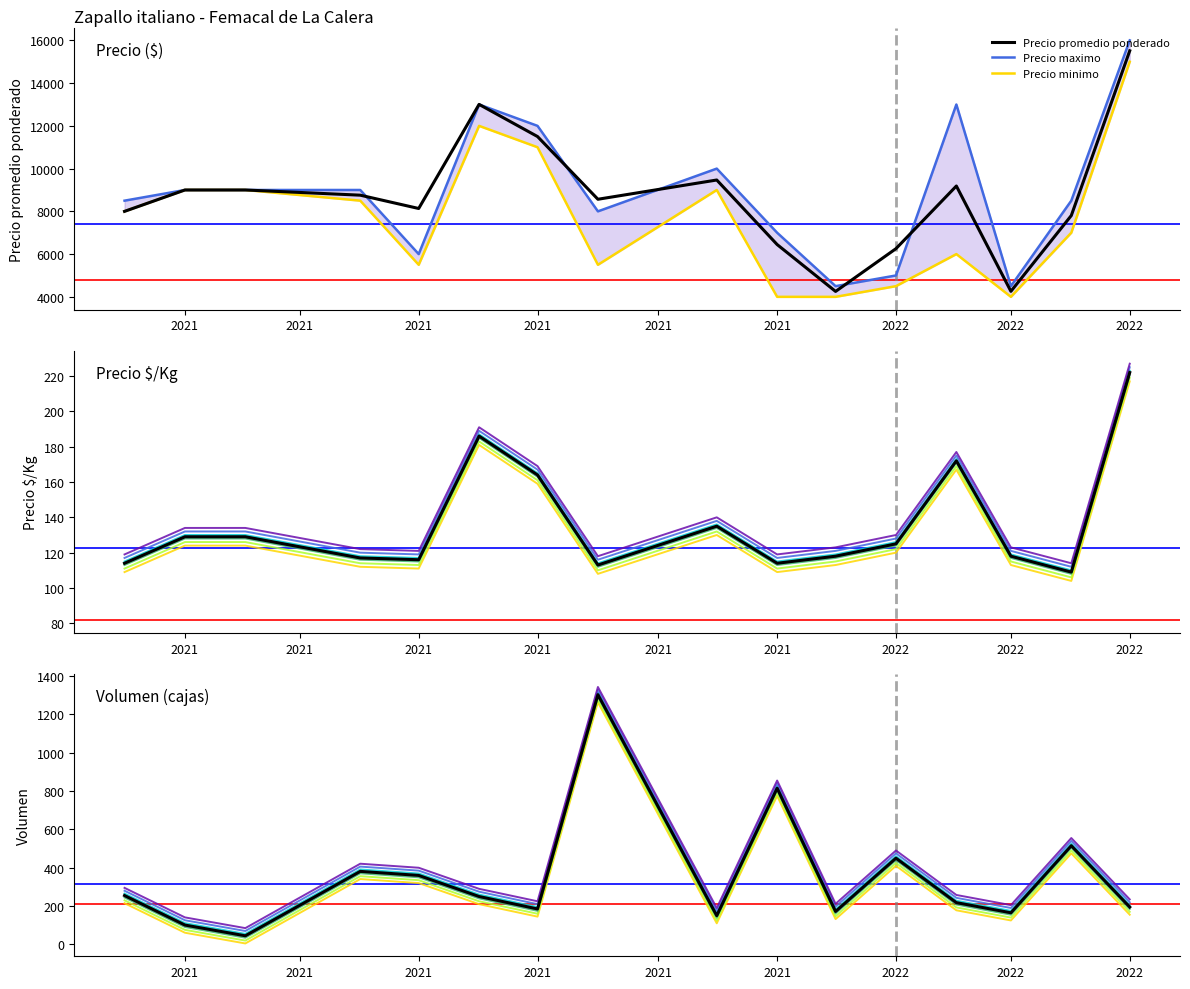

What is the lowest value of the Volumen series?

45